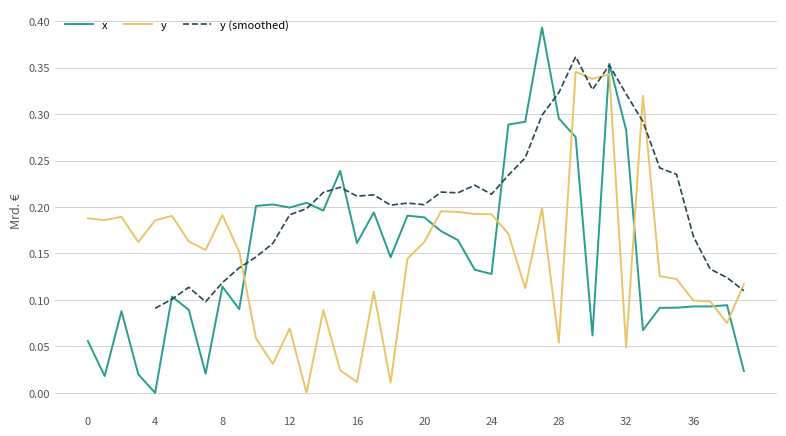

Which series has the widest spread of values?

x